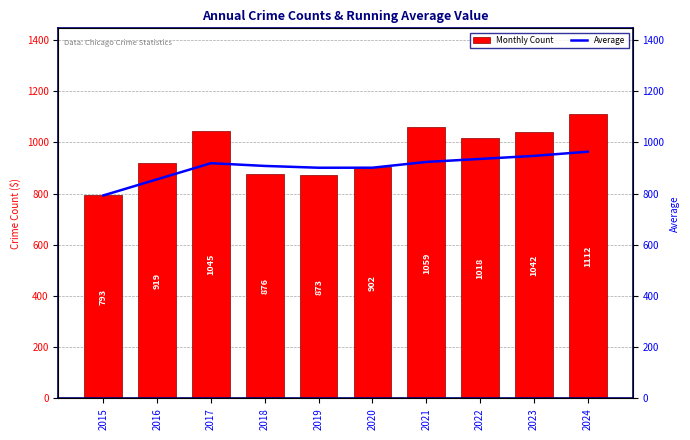

Rank the series at 2024 from lowest to highest value.

Average, Monthly Count